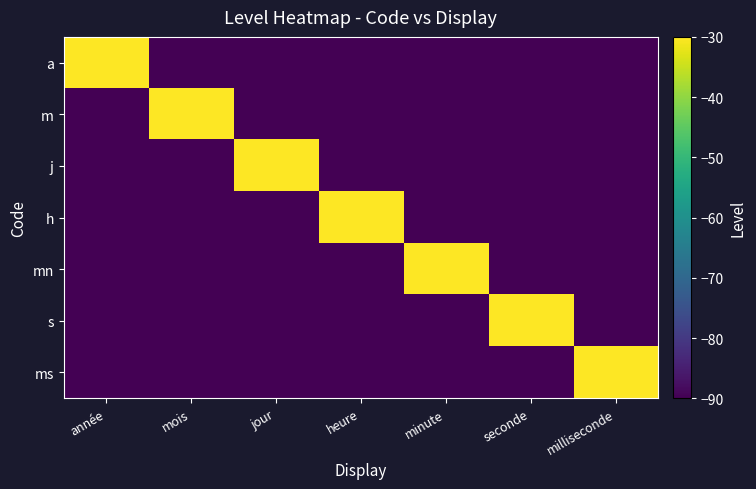

Which series has the largest total across all categories?

a